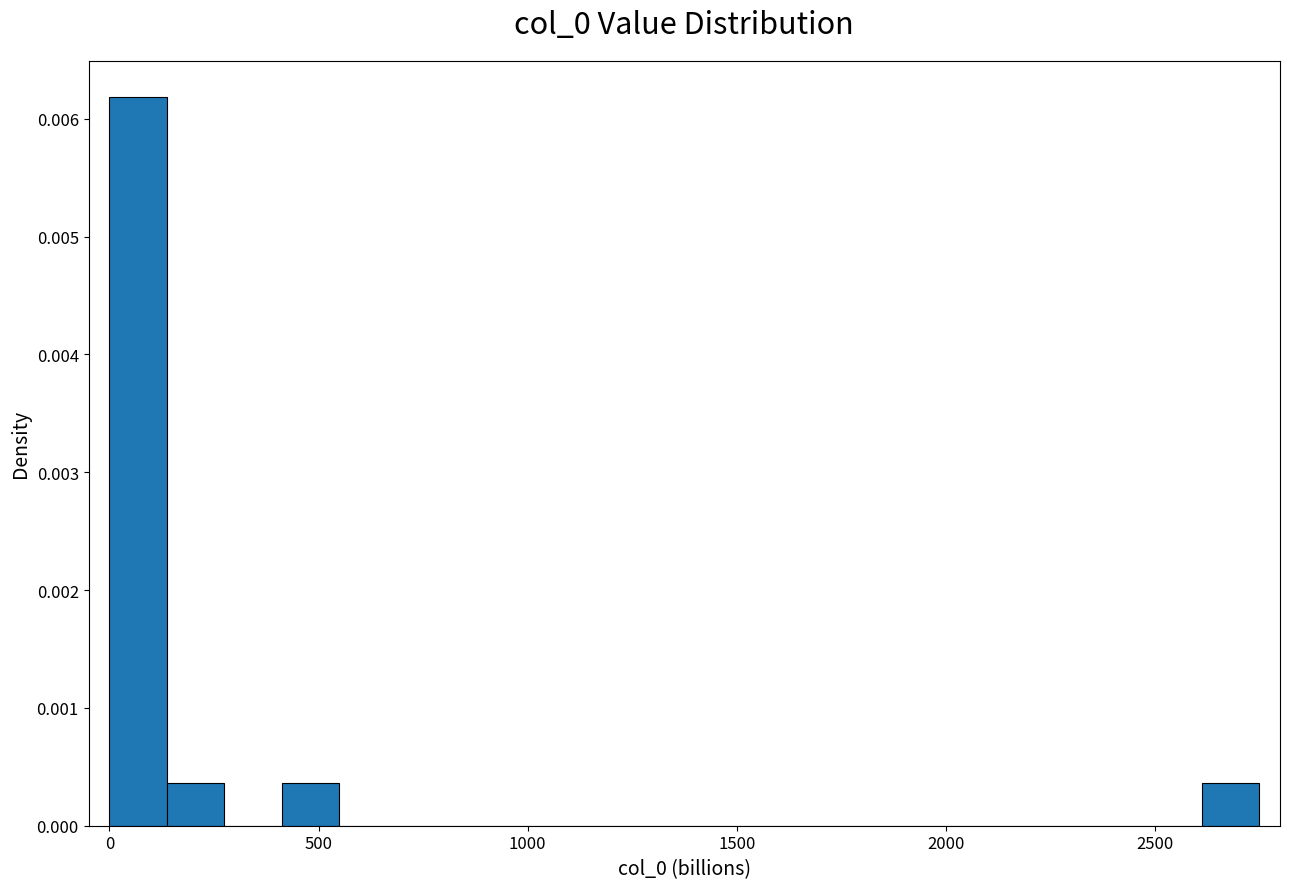

Around what value on the x-axis is the tallest bar? Give the approximate position of its centre, as read against the axis.

50